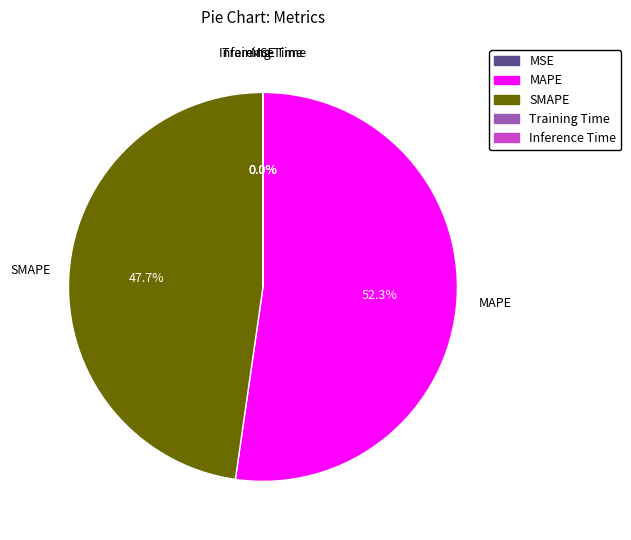

Does any single category account for the majority?

Yes